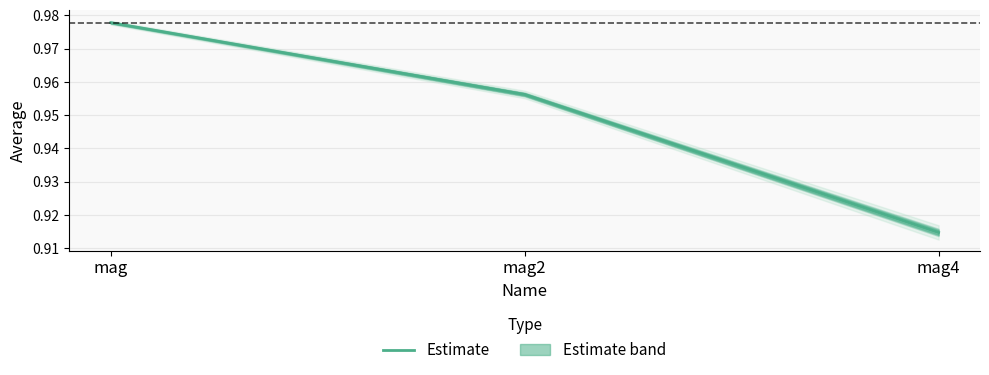

Rank the categories by value from highest to lowest.

mag, mag2, mag4